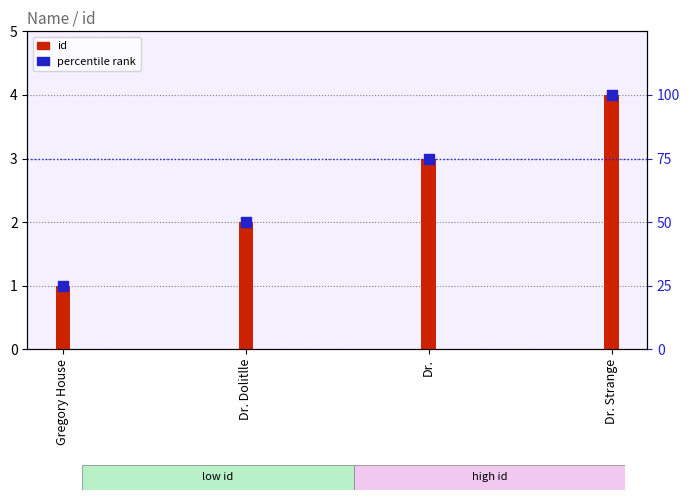

Which series reaches the minimum Y coordinate?

id